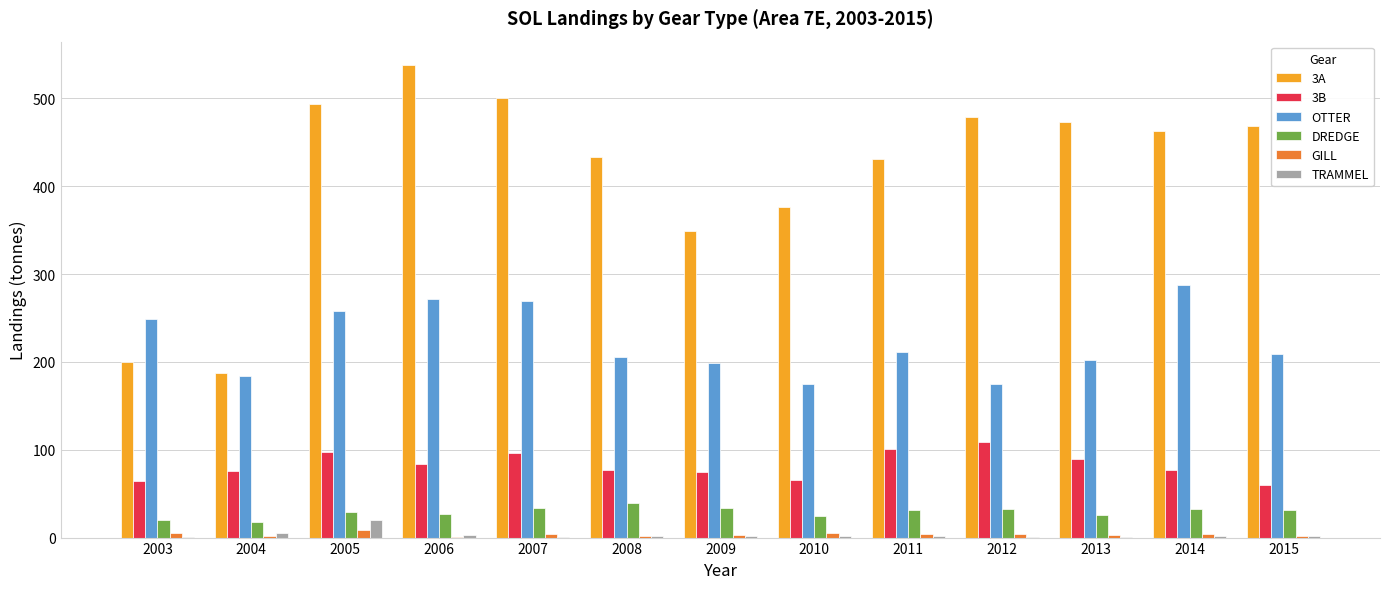

Is it true that 3A equals 494.1 at 2005?

True